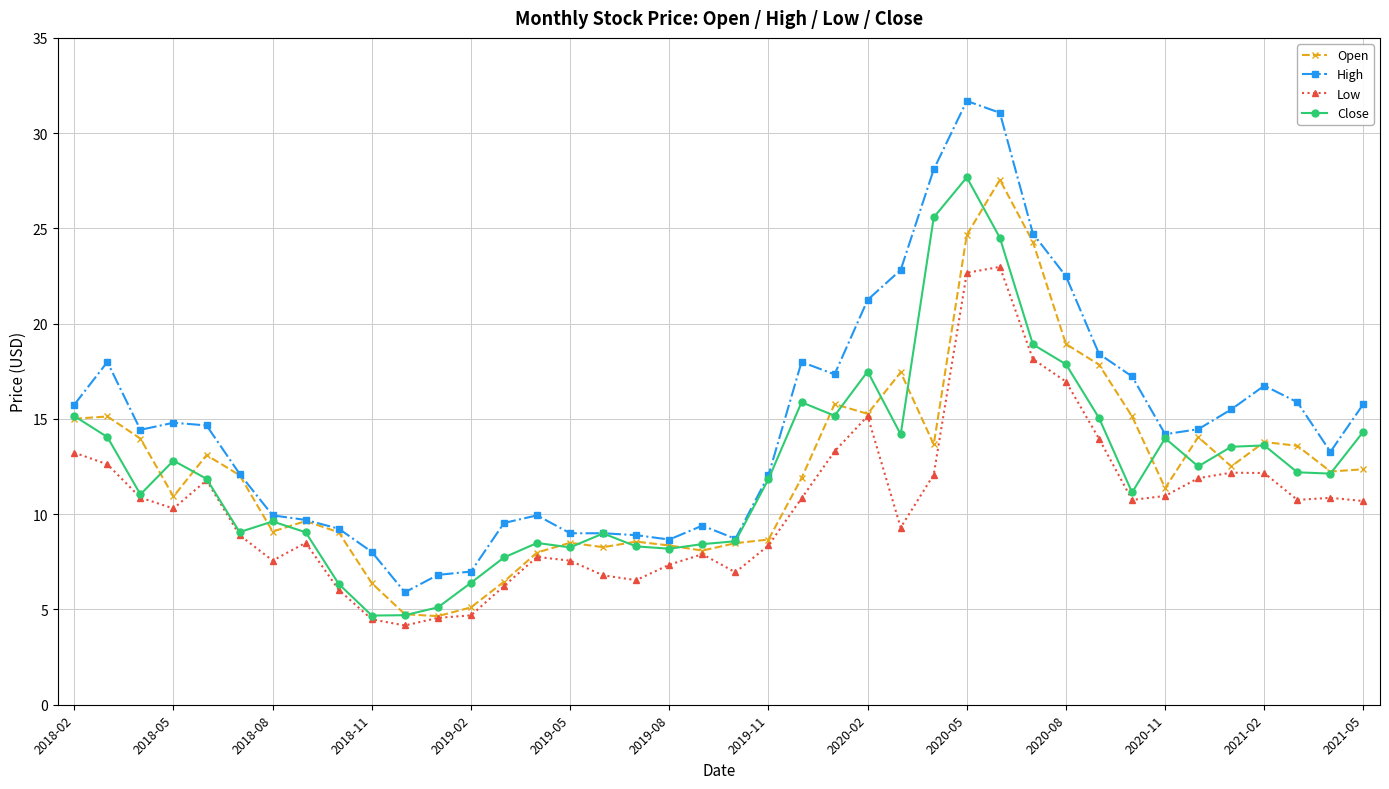

Which series has the largest range (max minus min)?

High